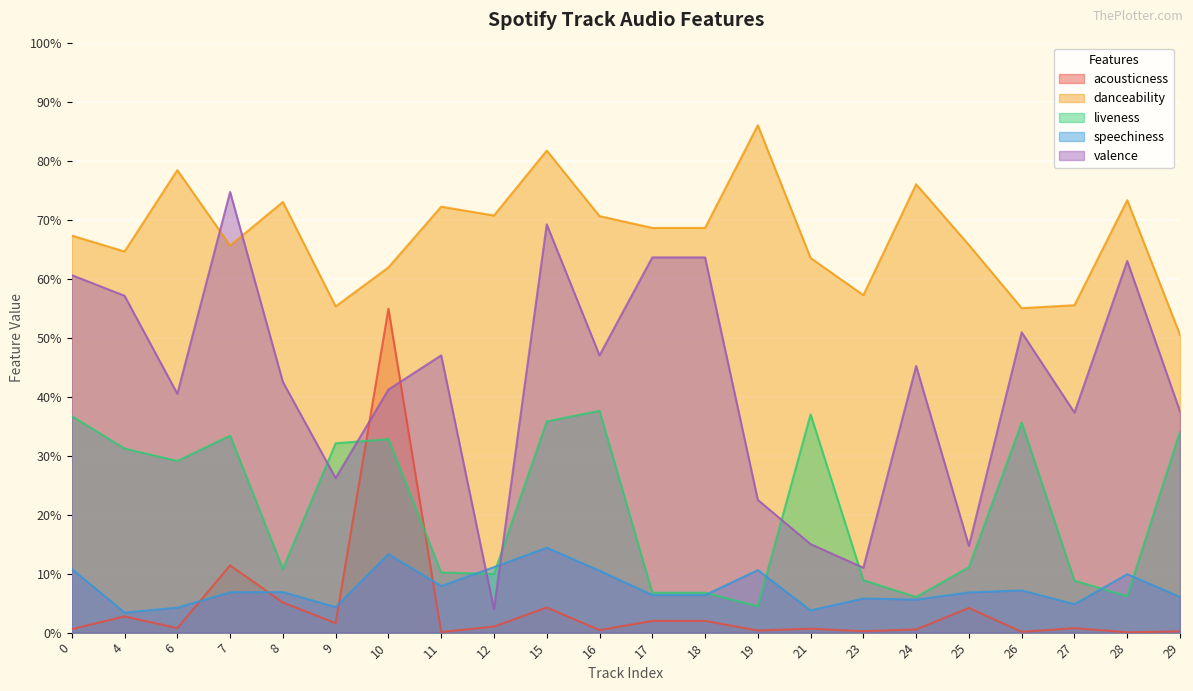

True or false: acousticness and danceability intersect in this chart.

False